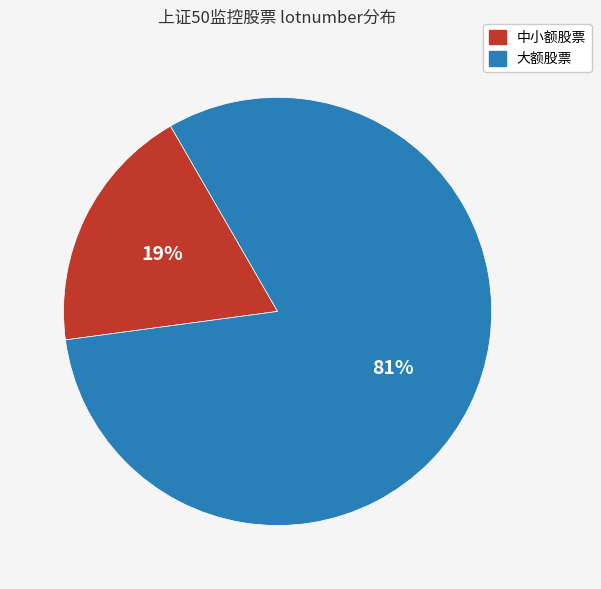

Is there a majority slice in this chart?

Yes